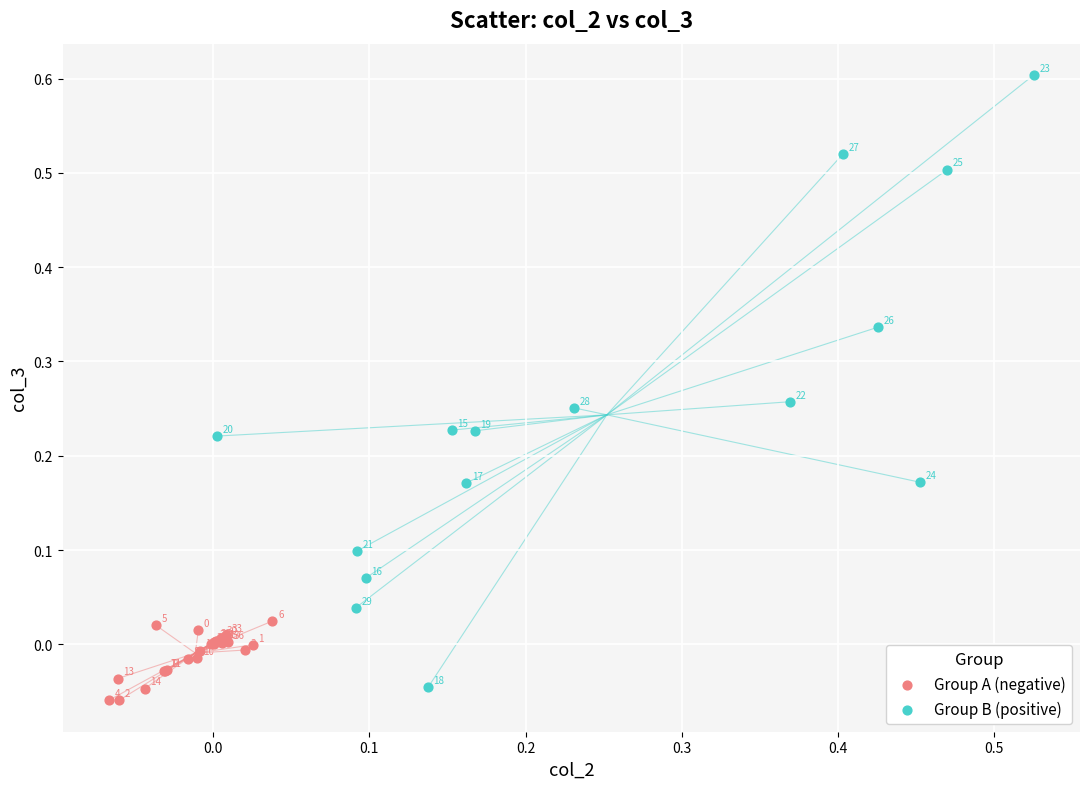

Which series contains the highest Y value?

Group B (positive)